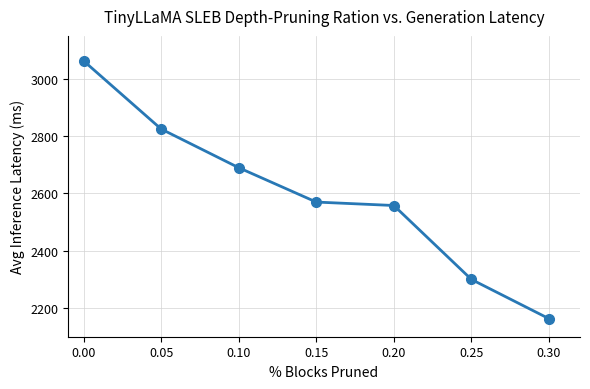

Reading left to right, extract all data points from this chart.

0.00=3063	0.05=2825	0.10=2690	0.15=2570	0.20=2558	0.25=2300	0.30=2163